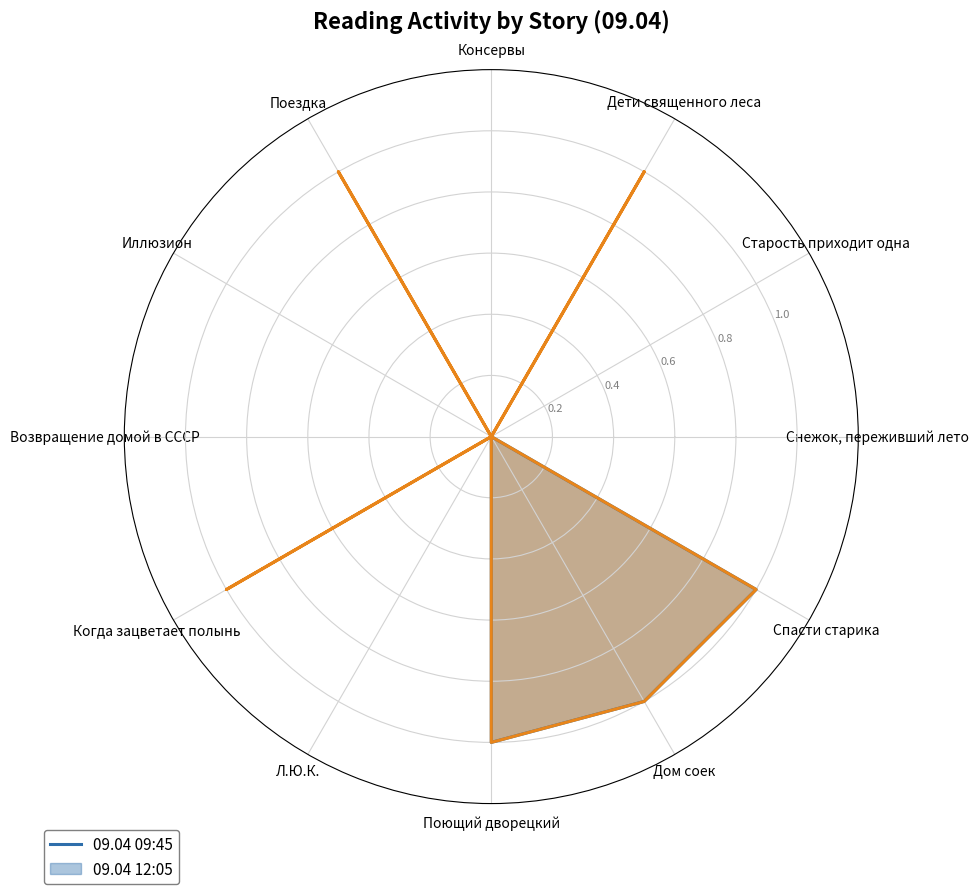

Where is the first local maximum for 09.04 12:05?

Дети священного леса